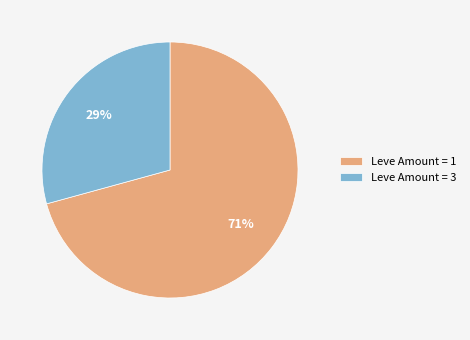

To the nearest percent, what is the combined percentage of Leve Amount = 1 and Leve Amount = 3?

100%